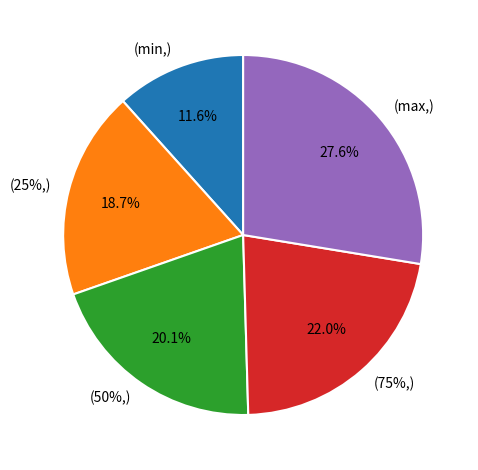

To the nearest percent, what is the difference between the largest and smallest slice percentages?

16%